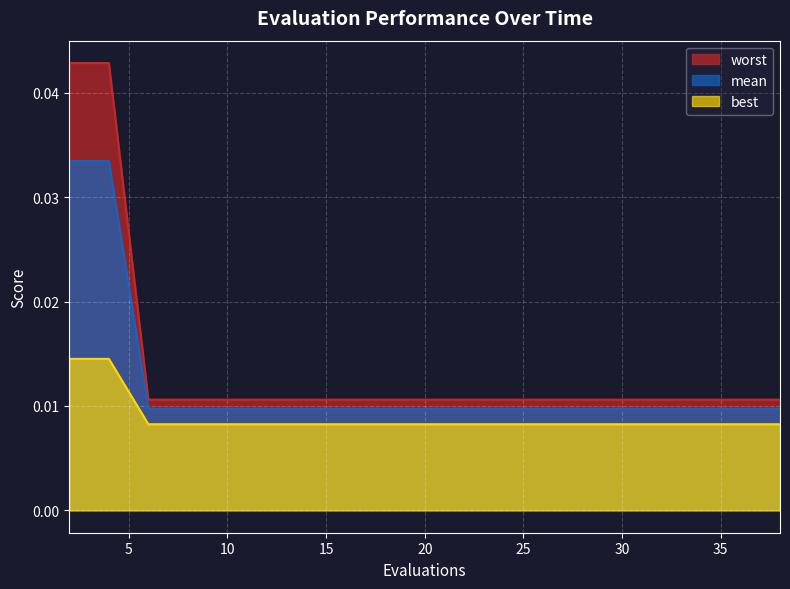

True or false: worst and mean cross at least once.

False